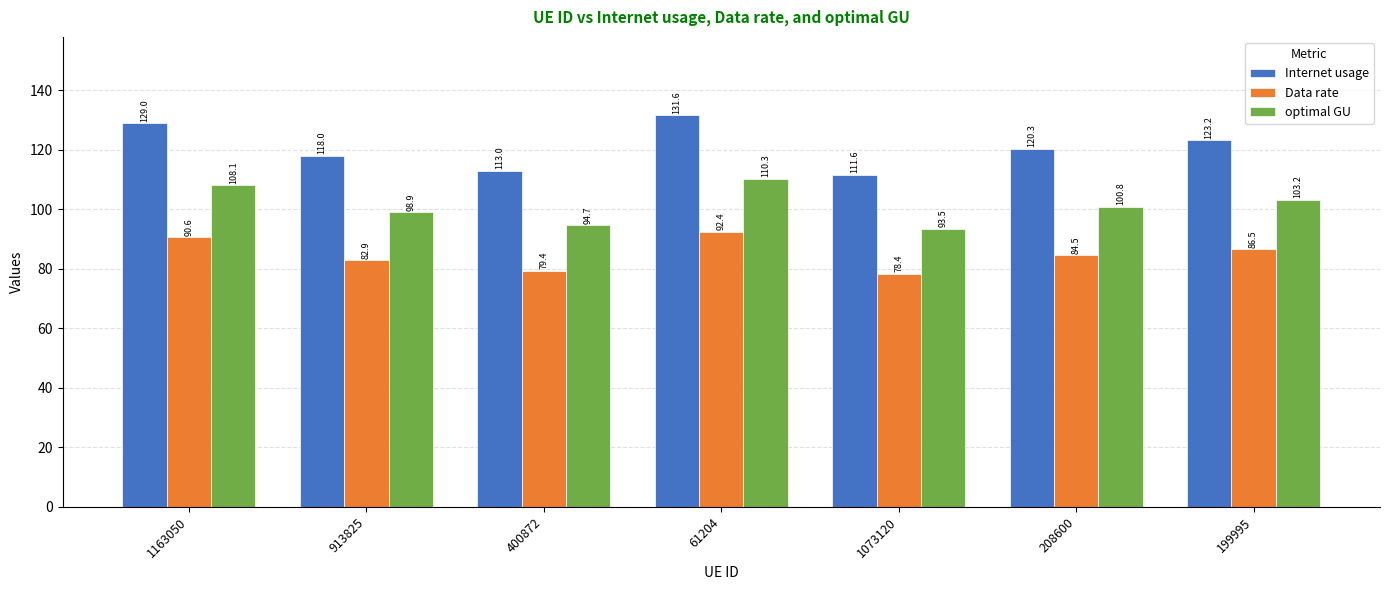

What is the total value across all series at 913825?

299.9